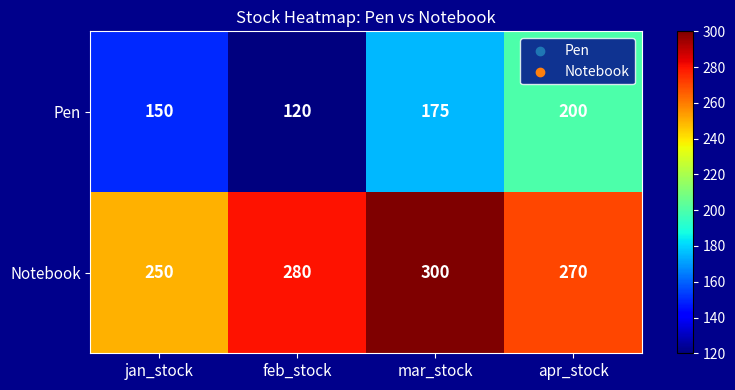

The value of Notebook at jan_stock is 250. True or false?

True